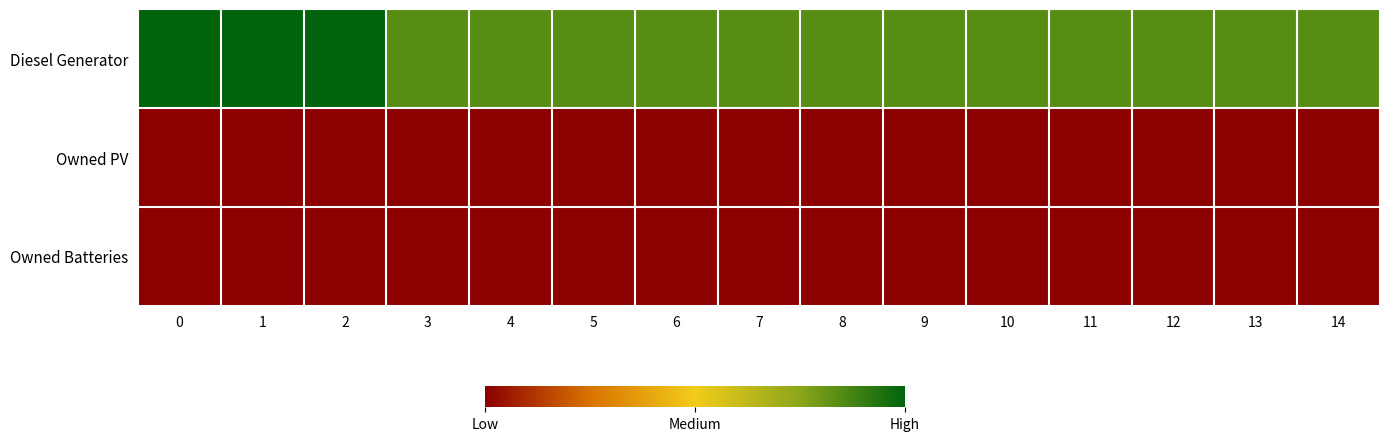

Count the number of data series in this chart.

3